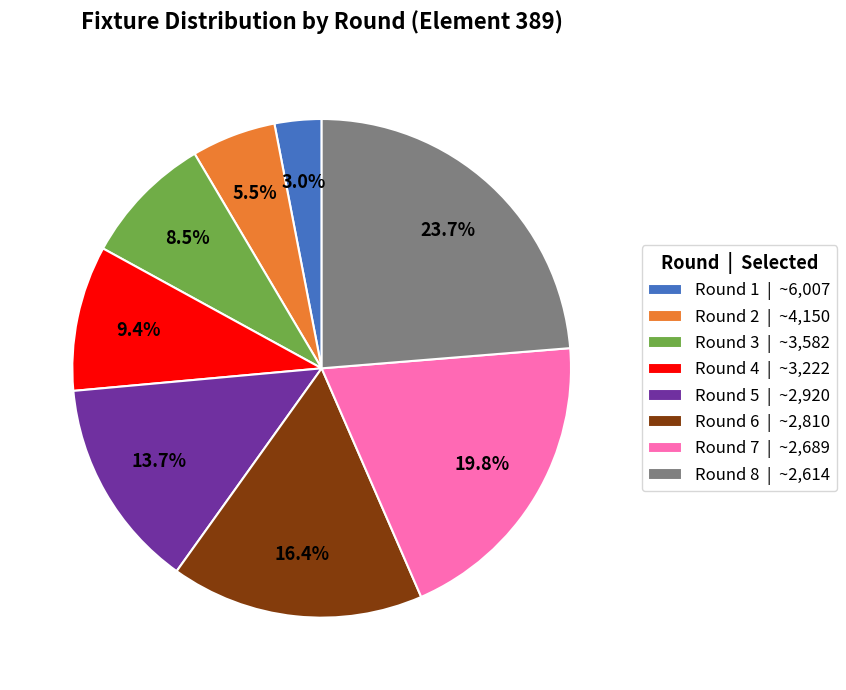

Is the sum of Round 5 and Round 6 greater than half?

No